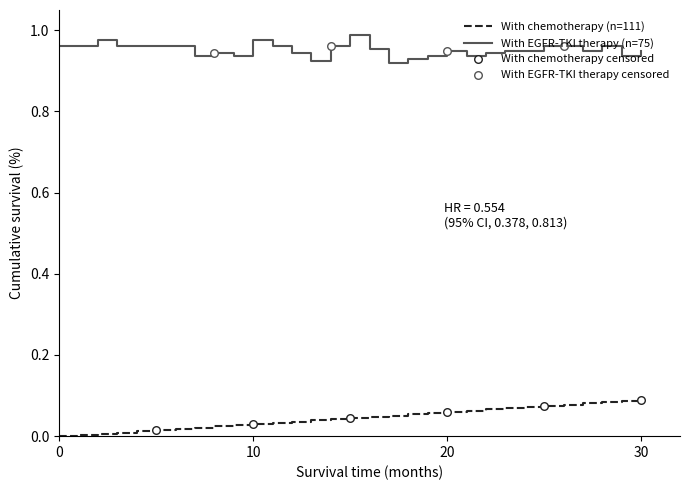

Which series has the largest total across all categories?

With EGFR-TKI therapy (n=75)